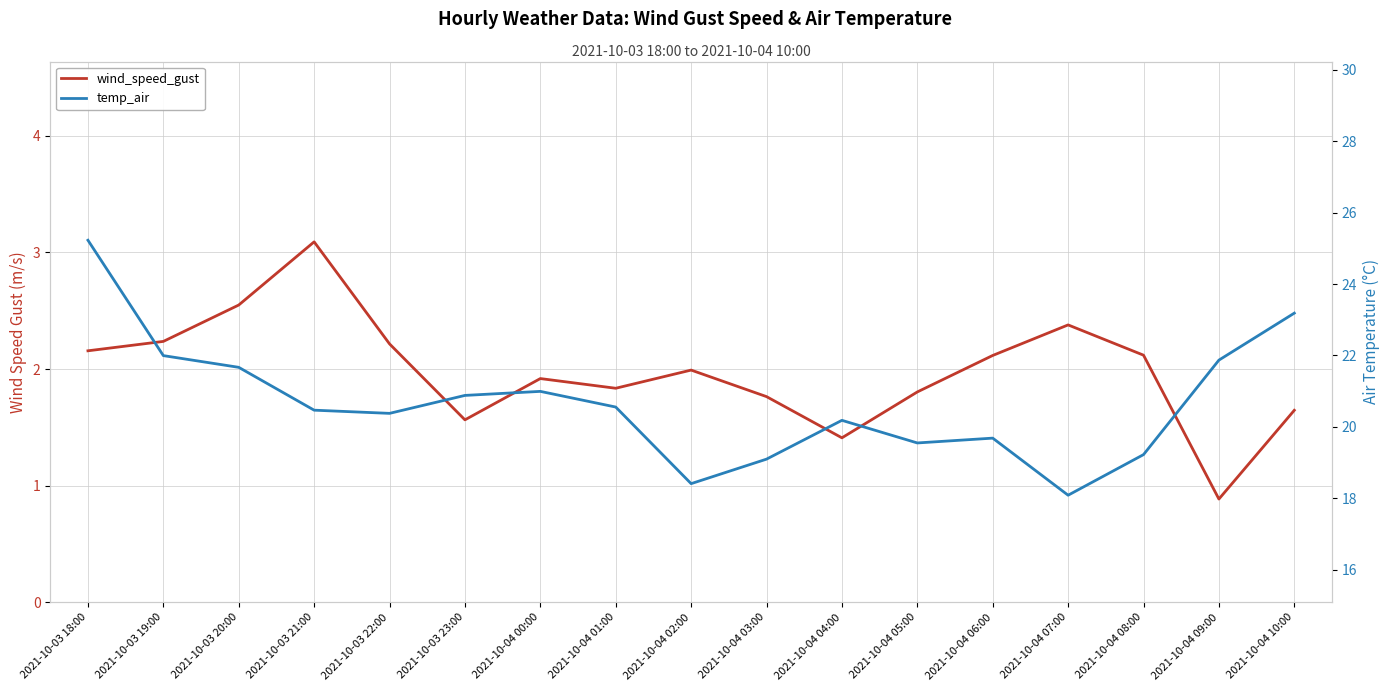

Rank the series at 2021-10-04 04:00 from lowest to highest value.

wind_speed_gust, temp_air